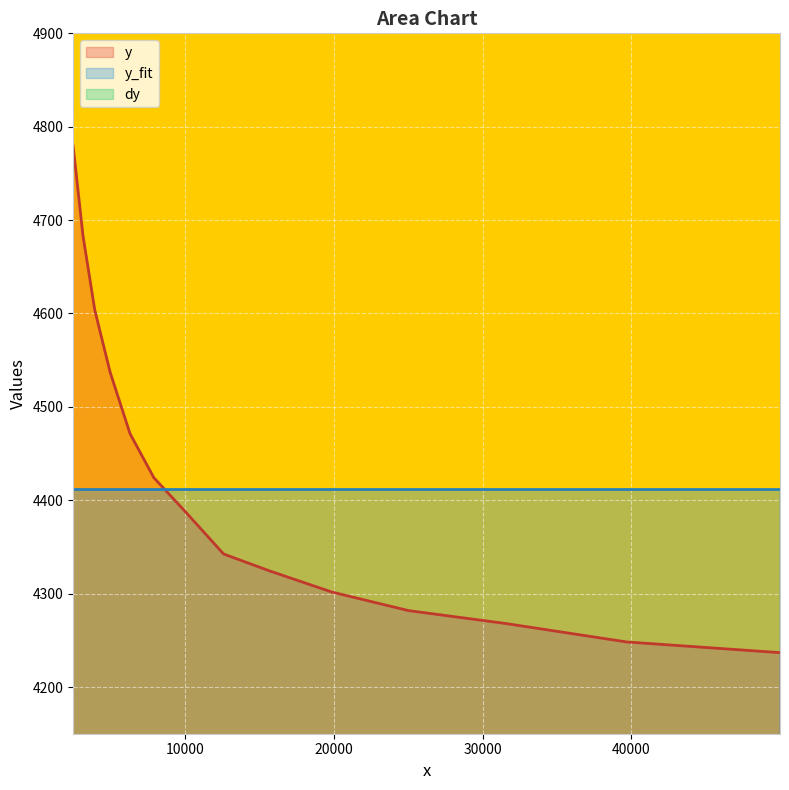

True or false: y_fit has more than 1 interior local peaks.

False